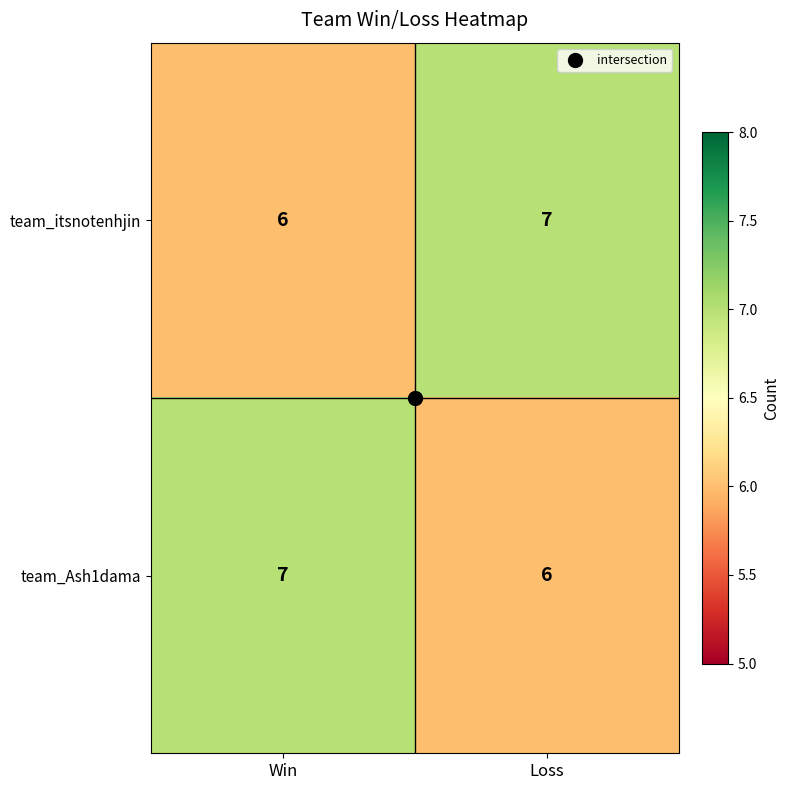

At which label does team_Ash1dama reach its peak?

Win